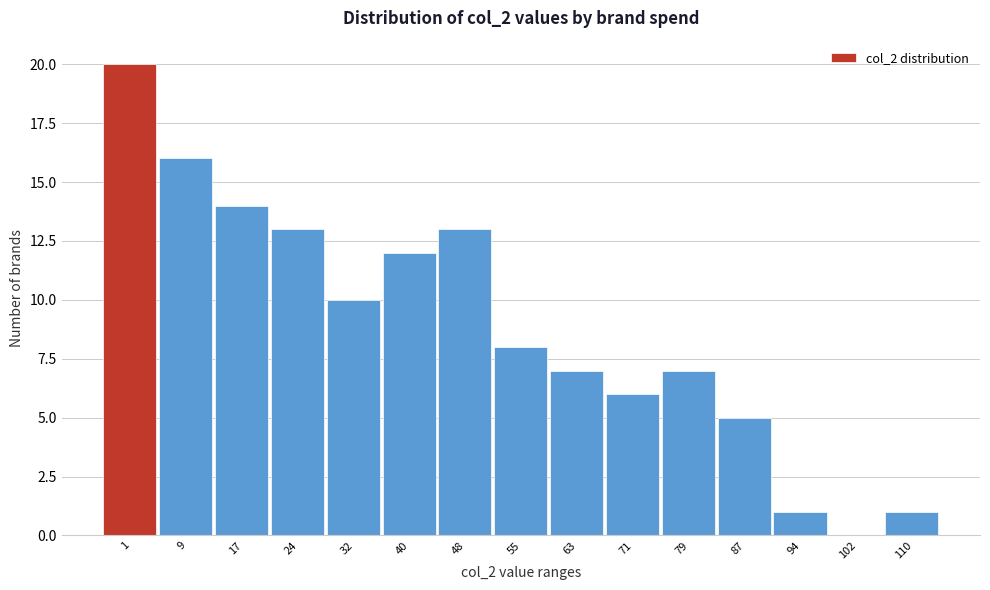

Reading right to left, what are all the values shown in this chart?

110=1	102=0	94=1	87=5	79=7	71=6	63=7	55=8	48=13	40=12	32=10	24=13	17=14	9=16	1=20